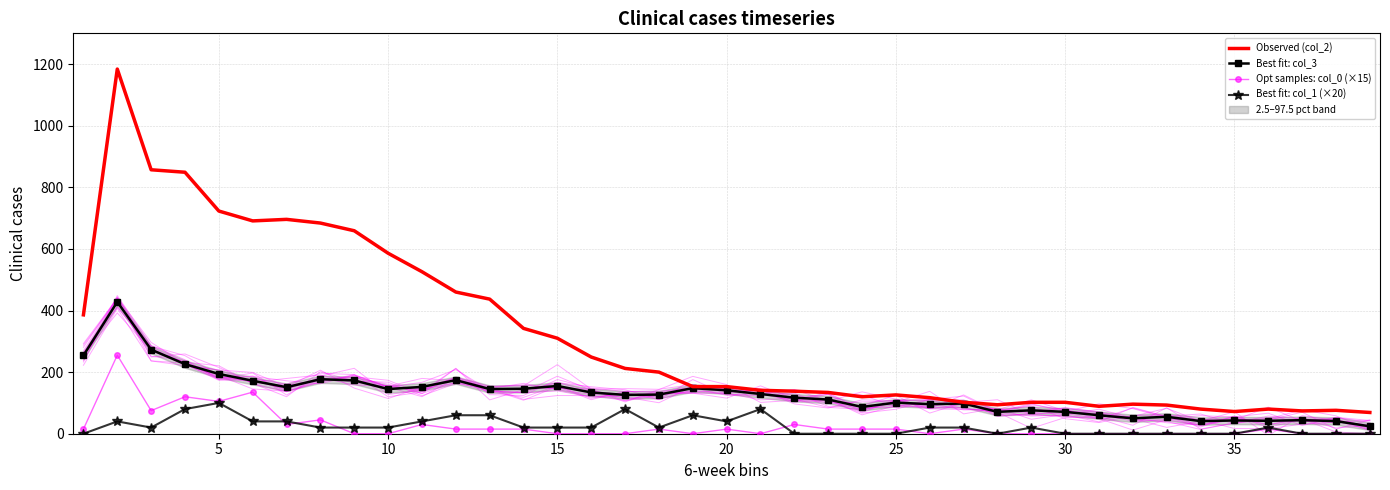

True or false: Observed (col_2) and Best fit: col_1 (×20) intersect in this chart.

False